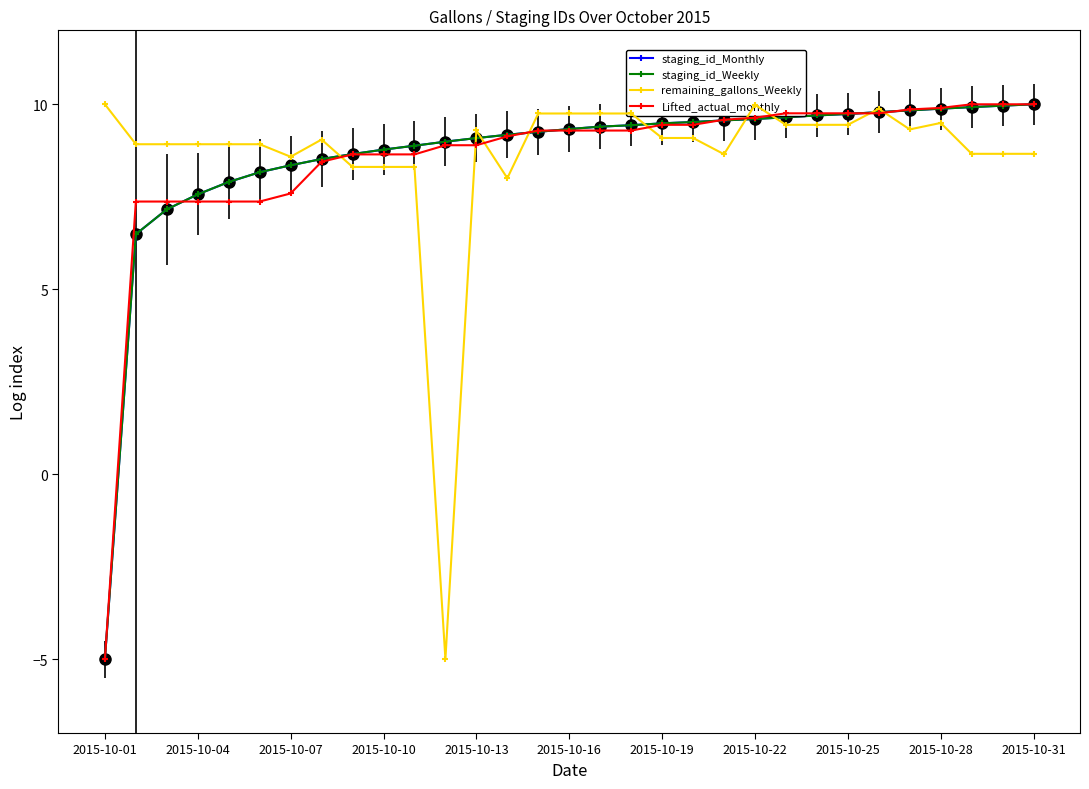

Does the chart have visible grid lines?

No